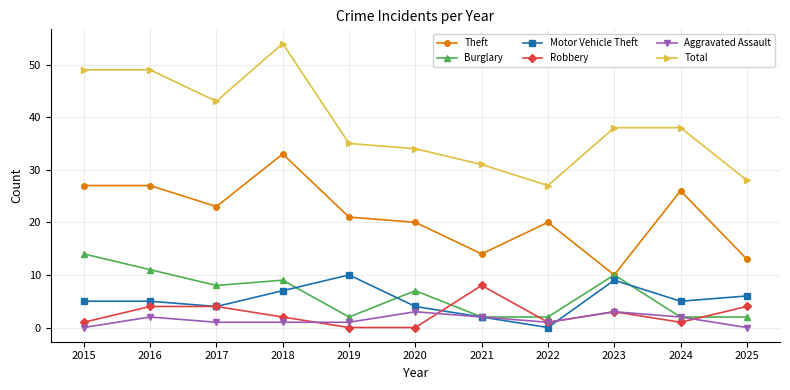

What are all the series names shown in the legend?

Theft, Burglary, Motor Vehicle Theft, Robbery, Aggravated Assault, Total